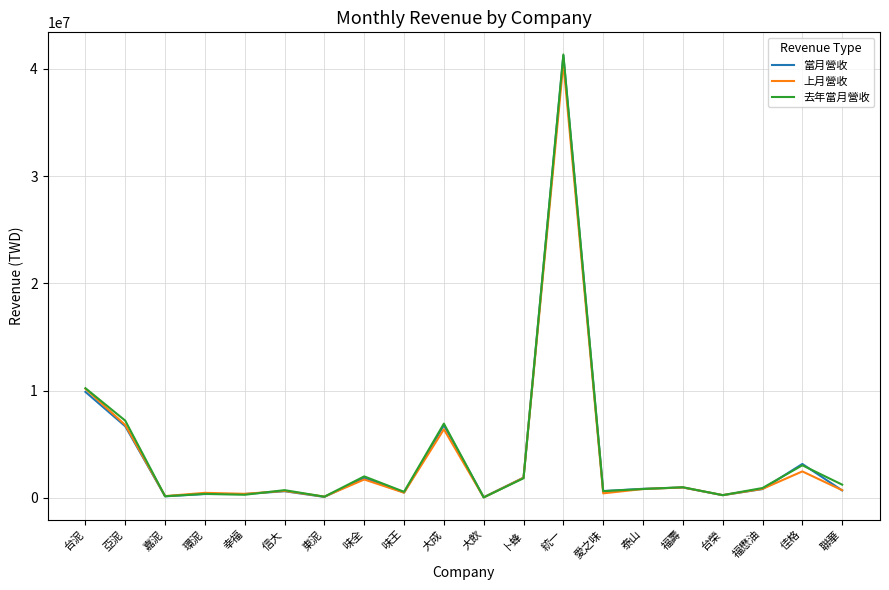

Between 統一 and 佳格, which series saw the biggest shift?

去年當月營收